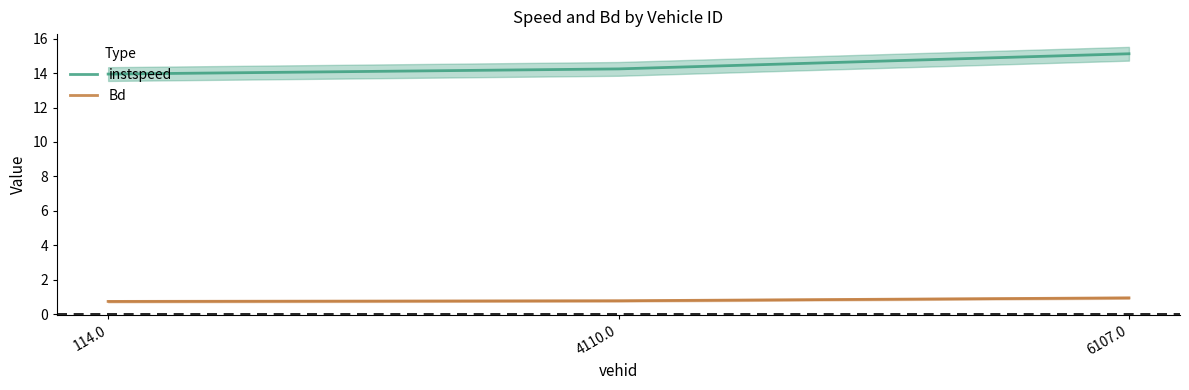

True or false: instspeed has a value of 19.5 at 114.0.

False